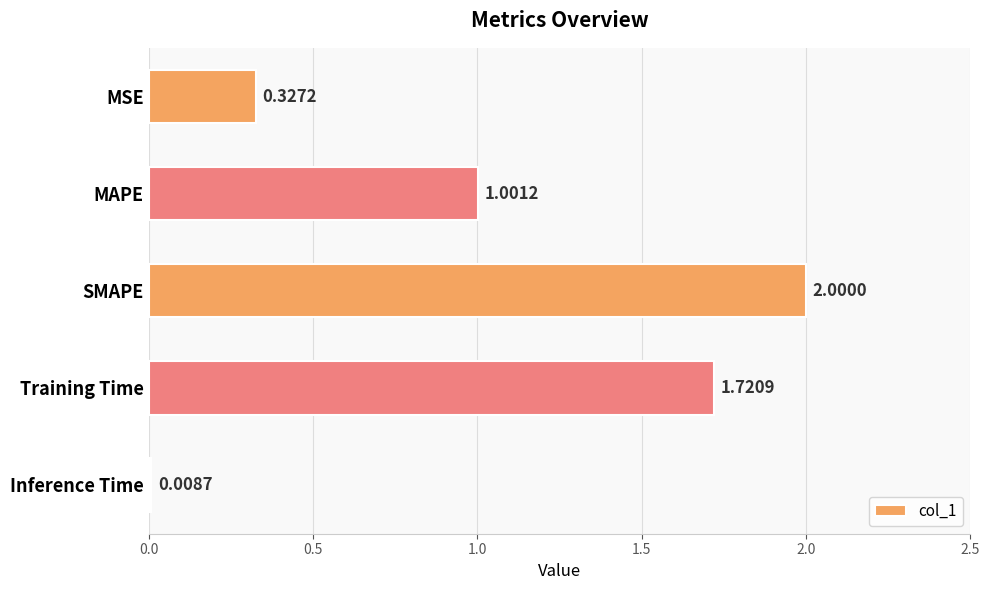

Rank the categories by value from lowest to highest.

Inference Time, MSE, MAPE, Training Time, SMAPE